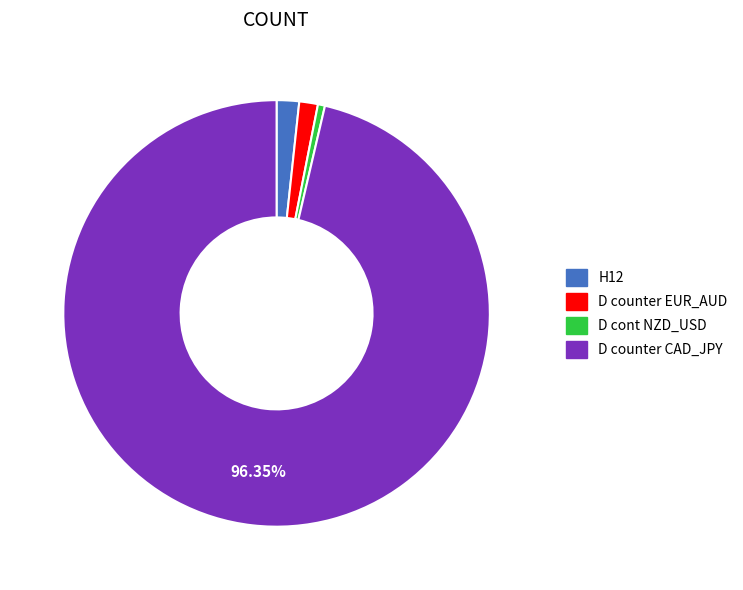

Is there a majority slice in this chart?

Yes